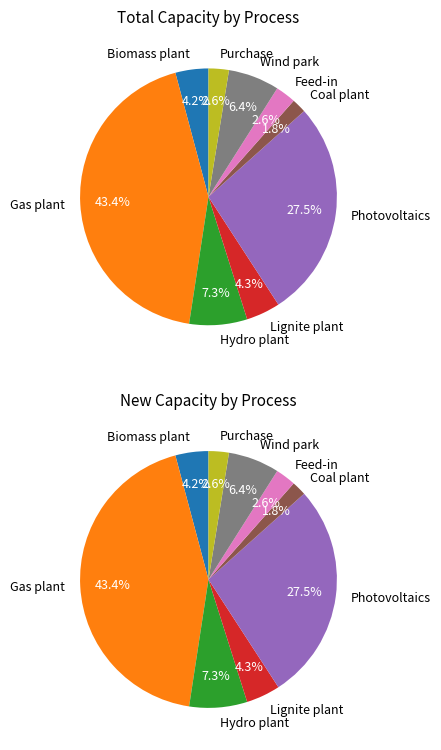

To the nearest percent, what is the combined percentage of Wind park and Gas plant?

50%